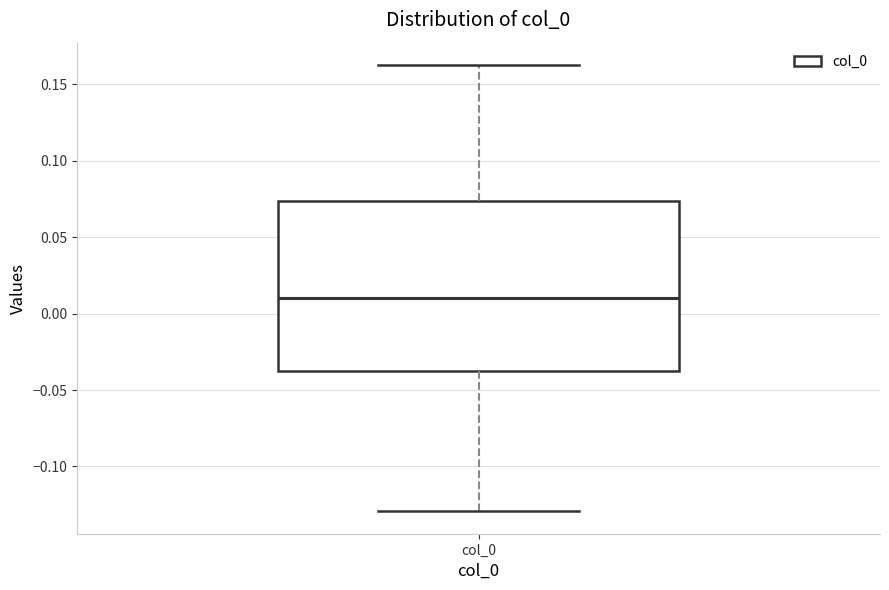

Where does the median line of the box for col_0 sit on the y-axis? The values are not printed on the chart, so give them approximately, as read against the axis.

0.010